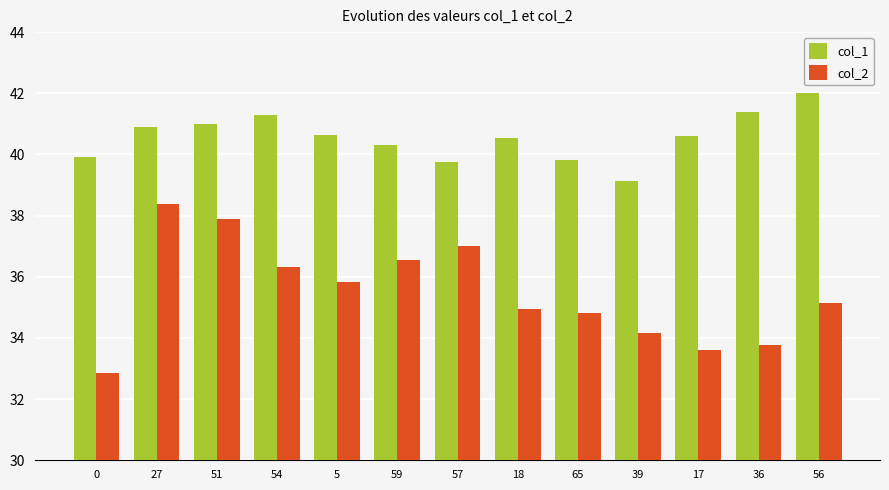

At which category does the chart reach its peak across all series?

56